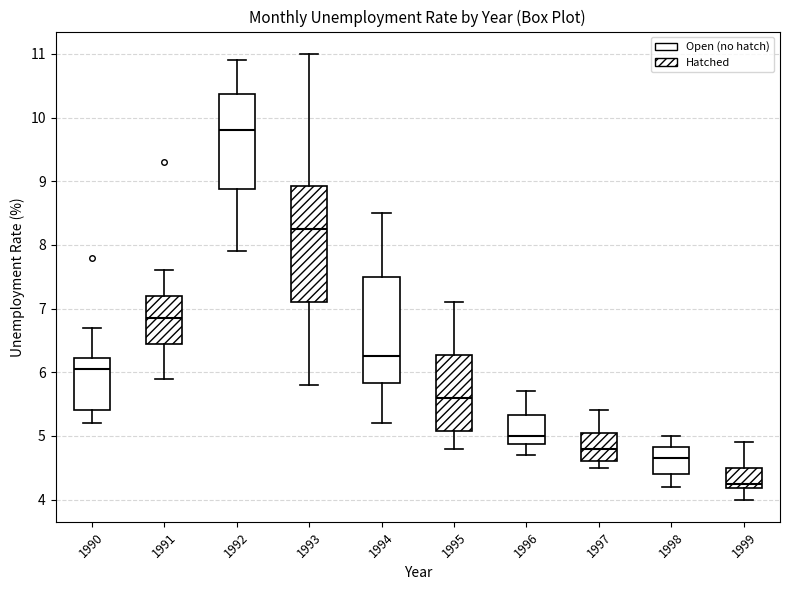

Reading left to right, read every box against the y-axis: the position of its median line, the range the box covers, and the ends of its whiskers. The values are not printed on the chart, so give them approximately, as read against the axis.

1990: median 6.1, box 5.4 to 6.2, whiskers 5.2 to 6.7
1991: median 6.9, box 6.5 to 7.2, whiskers 5.9 to 7.6
1992: median 9.8, box 8.9 to 10.4, whiskers 7.9 to 10.9
1993: median 8.3, box 7.1 to 8.9, whiskers 5.8 to 11.0
1994: median 6.3, box 5.8 to 7.5, whiskers 5.2 to 8.5
1995: median 5.6, box 5.1 to 6.3, whiskers 4.8 to 7.1
1996: median 5.0, box 4.9 to 5.3, whiskers 4.7 to 5.7
1997: median 4.8, box 4.6 to 5.1, whiskers 4.5 to 5.4
1998: median 4.7, box 4.4 to 4.8, whiskers 4.2 to 5.0
1999: median 4.3, box 4.2 to 4.5, whiskers 4.0 to 4.9